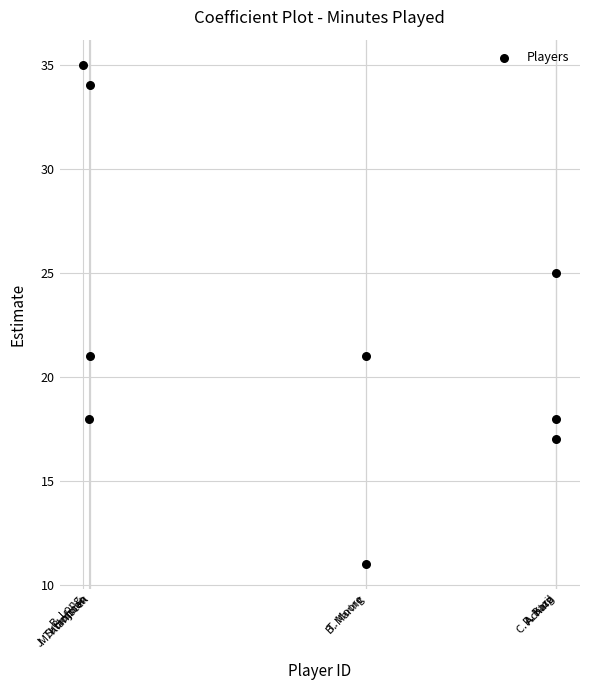

What is the range of X values (max minus min)?

520987